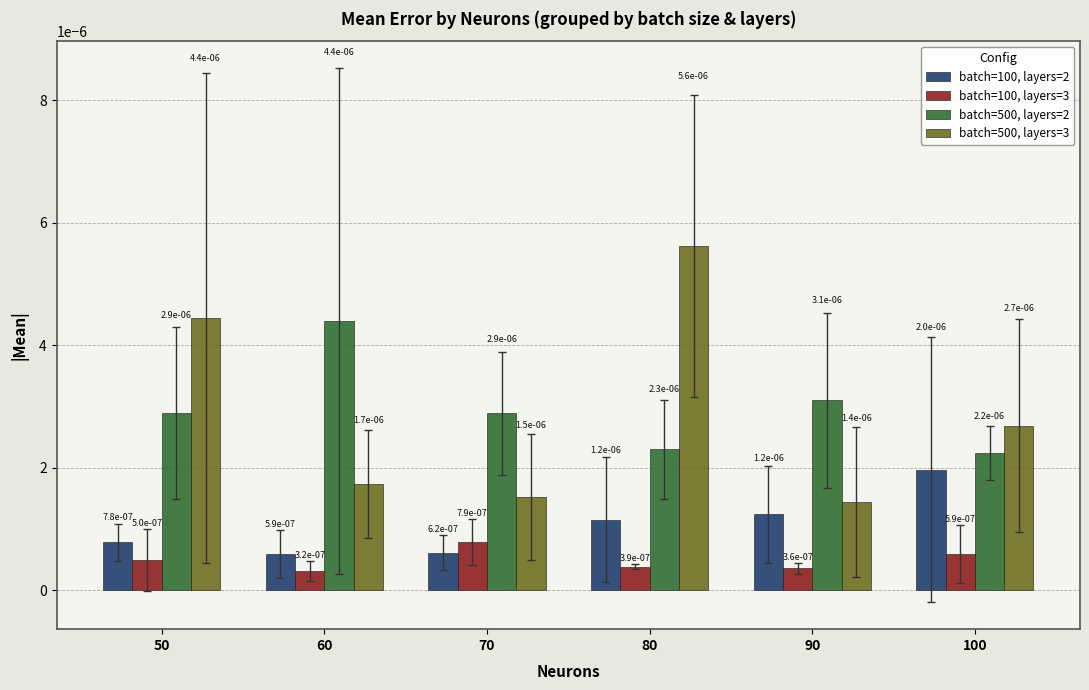

Count the batch=100, layers=2 values in the range 0 to 1.

6